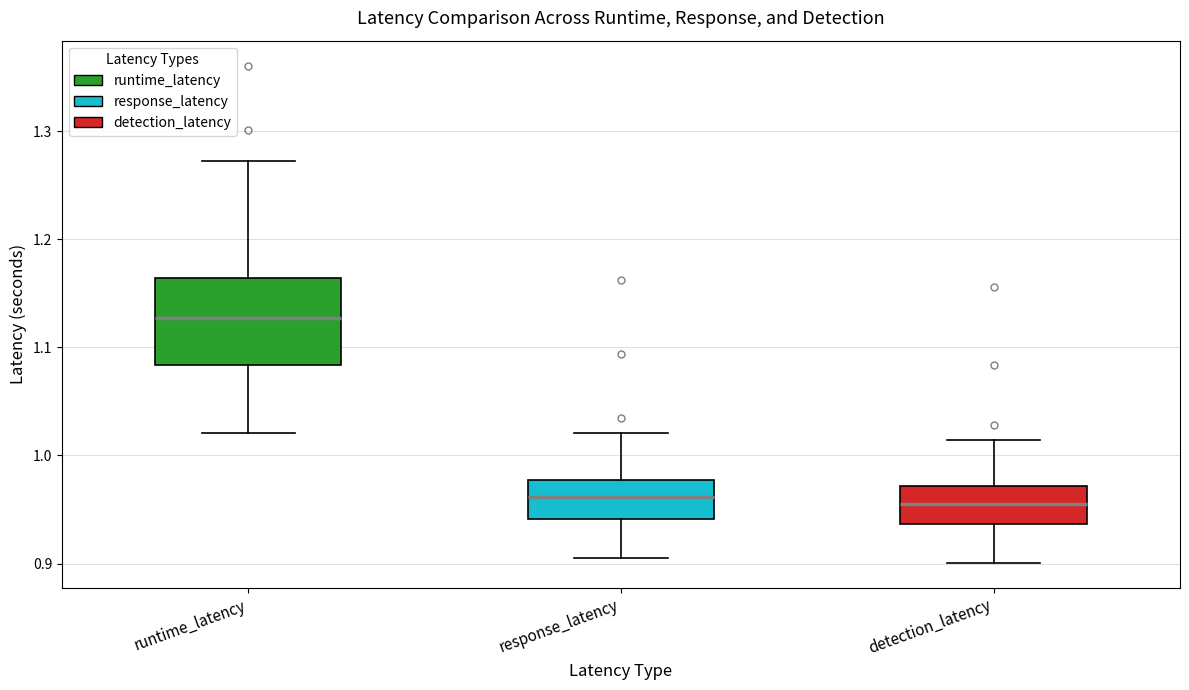

Where is the upper edge of the box for detection_latency on the y-axis? The values are not printed on the chart, so give them approximately, as read against the axis.

0.97